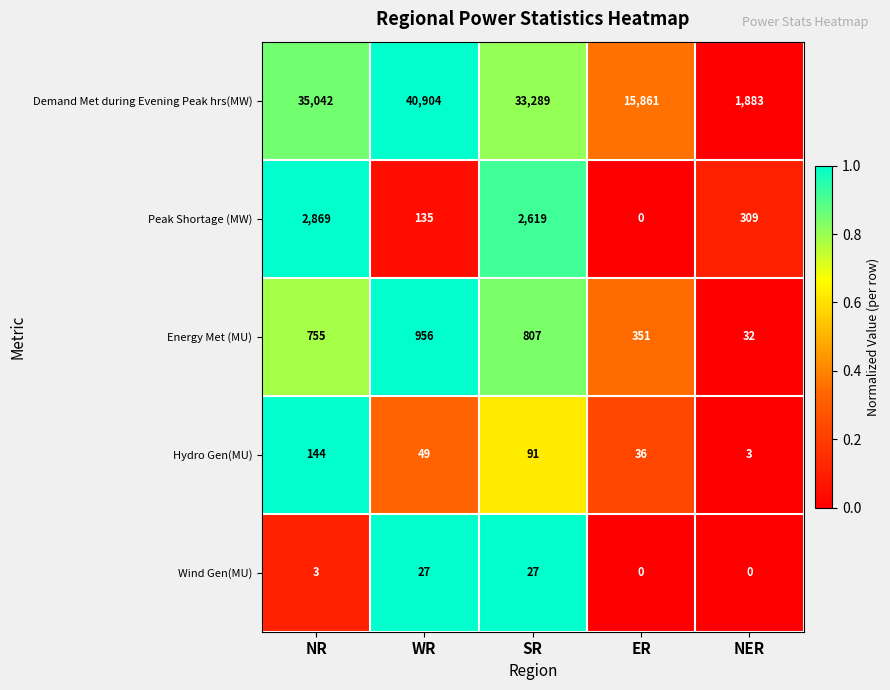

Reading left to right, what are all the values shown in this chart?

Demand Met during Evening Peak hrs(MW): NR=35042	WR=40904	SR=33289	ER=15861	NER=1883
Peak Shortage (MW): NR=2869	WR=135	SR=2619	ER=0	NER=309
Energy Met (MU): NR=755	WR=956	SR=807	ER=351	NER=32
Hydro Gen(MU): NR=144	WR=49	SR=91	ER=36	NER=3
Wind Gen(MU): NR=3	WR=27	SR=27	ER=0	NER=0